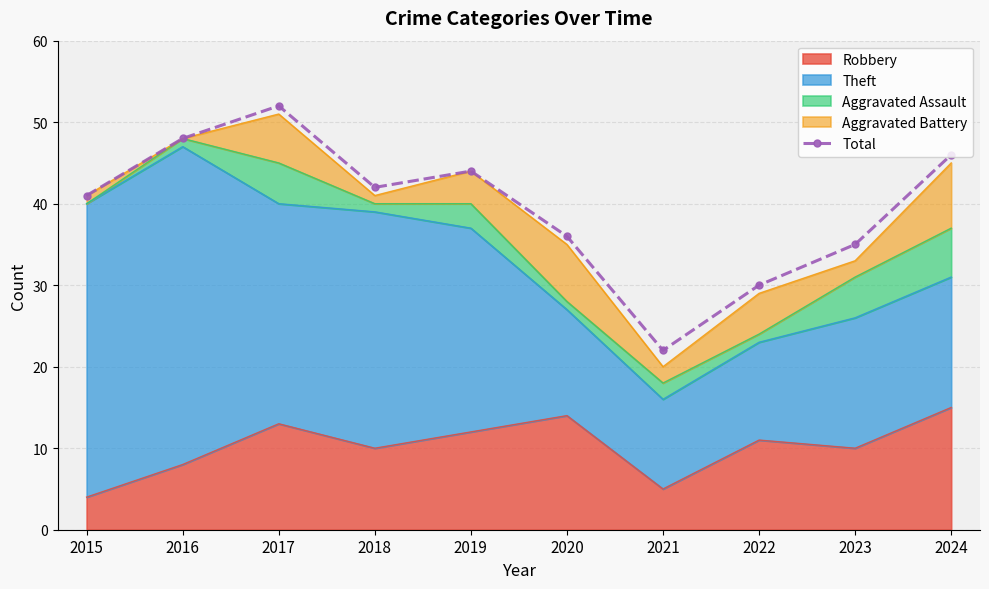

What is the difference between the maximum and minimum values?

30